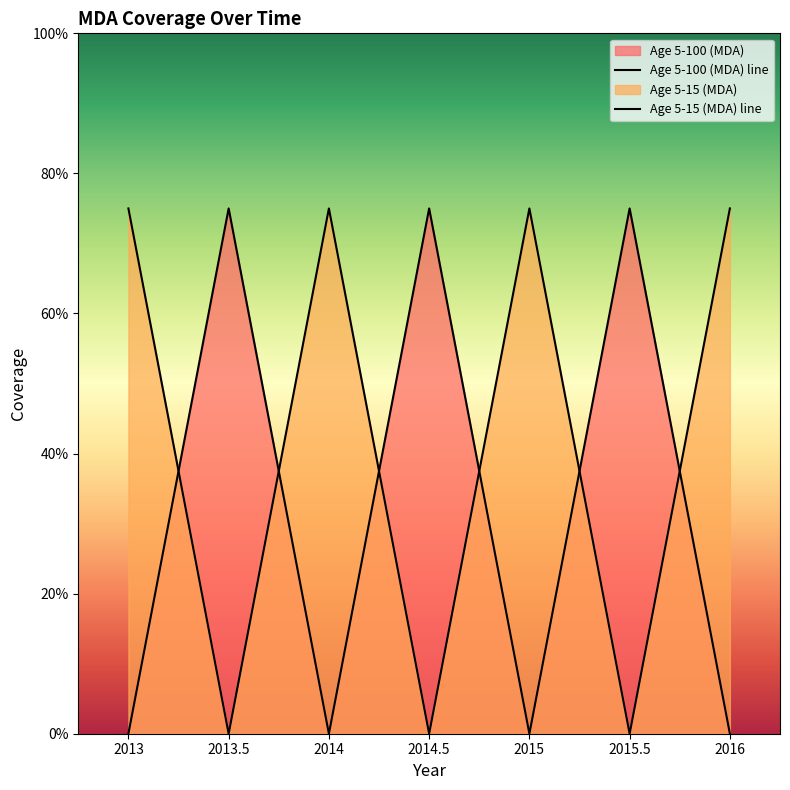

What is the difference between the maximum and minimum values in the Age 5-100 (MDA) line series?

0.8